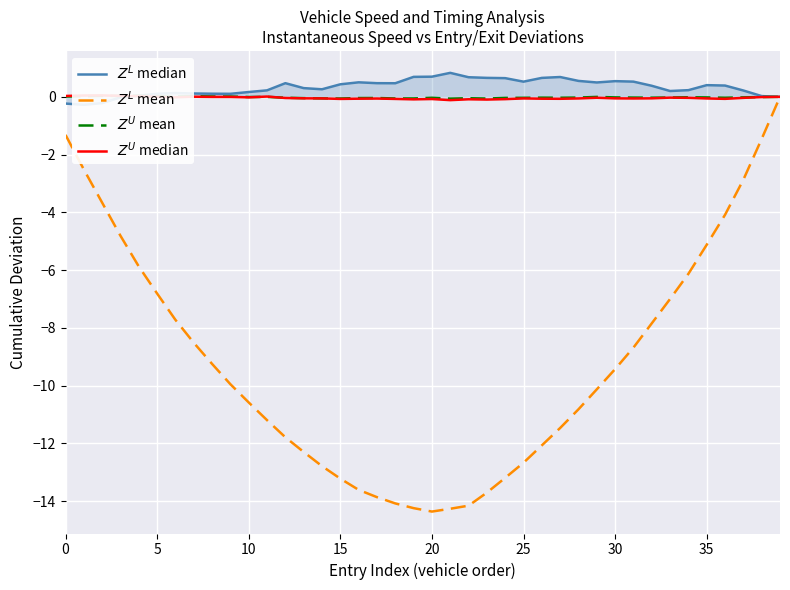

Reading left to right, list all the values displayed in this chart.

$Z^L$ median: -0.2	-0.3	-0.2	-0.0	0.0	0.1	0.1	0.1	0.1	0.1	0.2	0.2	0.5	0.3	0.3	0.4	0.5	0.5	0.5	0.7	0.7	0.8	0.7	0.7	0.6	0.5	0.7	0.7	0.6	0.5	0.5	0.5	0.4	0.2	0.2	0.4	0.4	0.2	0.0	-0.0
$Z^L$ mean: -1.3	-2.5	-3.7	-4.8	-5.9	-6.8	-7.7	-8.5	-9.3	-10.0	-10.6	-11.2	-11.8	-12.3	-12.8	-13.2	-13.6	-13.9	-14.1	-14.2	-14.4	-14.3	-14.2	-13.7	-13.2	-12.7	-12.1	-11.5	-10.8	-10.1	-9.4	-8.7	-7.8	-7.0	-6.1	-5.1	-4.1	-2.9	-1.5	0.0
$Z^U$ mean: 0.0	0.0	0.0	0.0	0.0	0.0	0.0	0.0	0.0	0.0	-0.0	-0.0	-0.0	-0.0	-0.1	-0.1	-0.0	-0.0	-0.1	-0.1	-0.0	-0.1	-0.0	-0.1	-0.0	-0.0	-0.0	-0.0	-0.0	-0.0	-0.0	-0.0	-0.0	-0.0	-0.0	-0.0	-0.0	-0.0	-0.0	0.0
$Z^U$ median: 0.0	0.0	0.0	0.0	0.0	-0.0	-0.0	0.0	-0.0	-0.0	-0.0	0.0	-0.0	-0.1	-0.1	-0.1	-0.1	-0.1	-0.1	-0.1	-0.1	-0.1	-0.1	-0.1	-0.1	-0.1	-0.1	-0.1	-0.1	-0.0	-0.1	-0.1	-0.1	-0.0	-0.0	-0.1	-0.1	-0.0	-0.0	-0.0